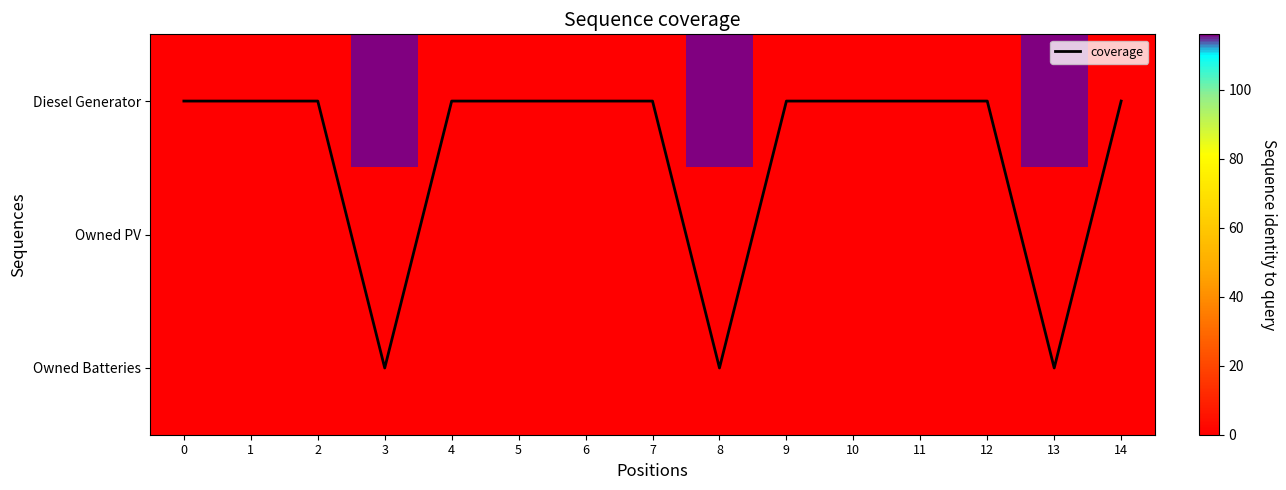

The row_0 series shows -50 at 1. True or false?

False